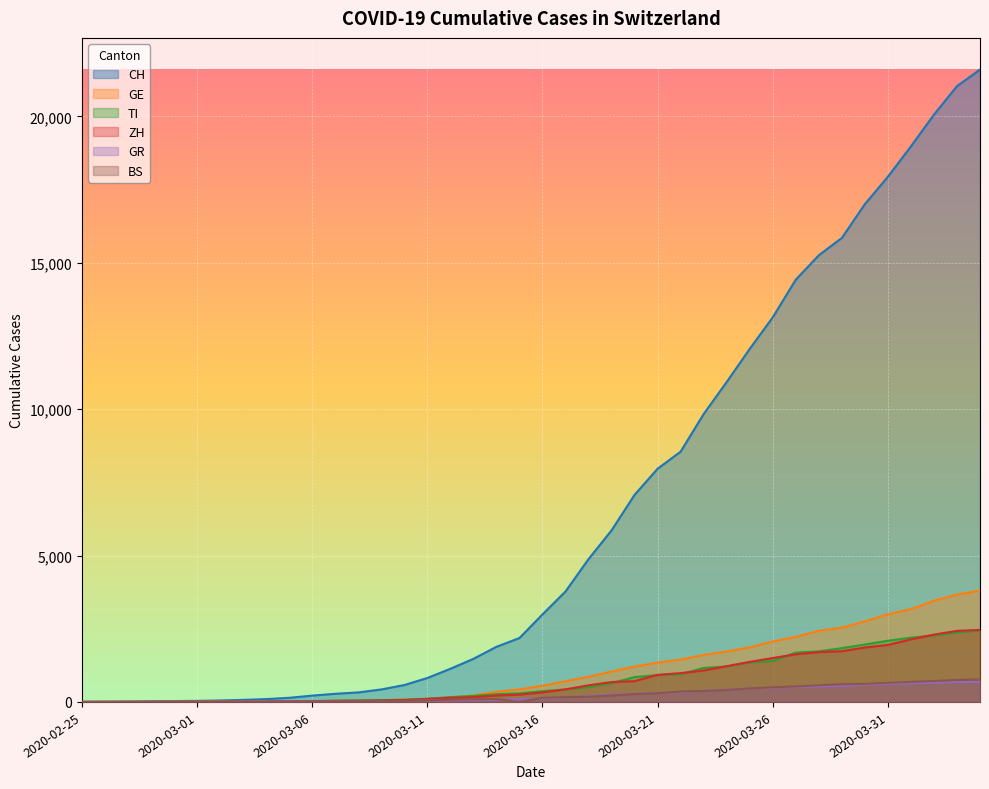

Between 2020-03-21 and 2020-03-20, which is larger?

2020-03-21